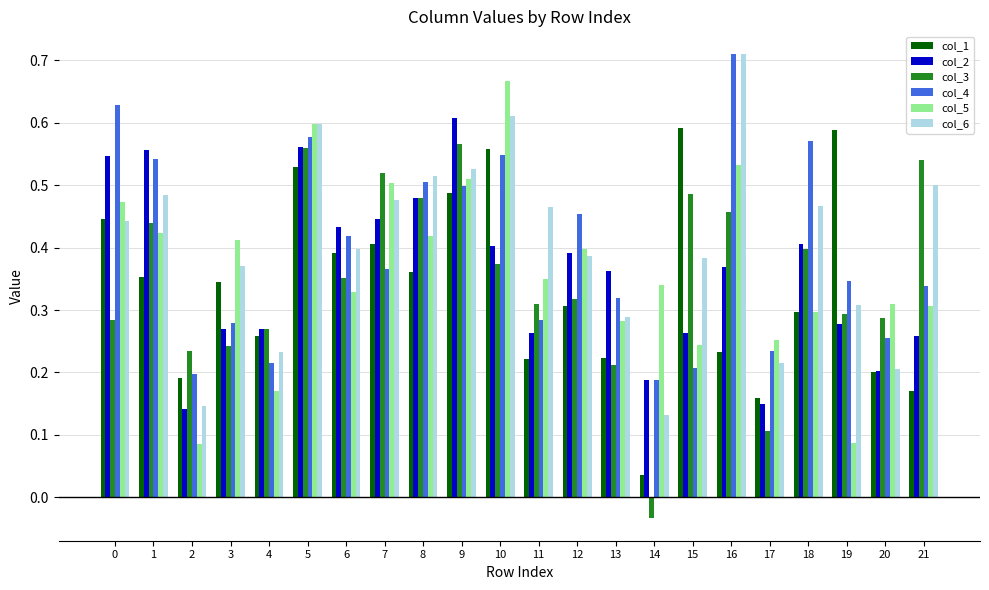

Count the number of data series in this chart.

6